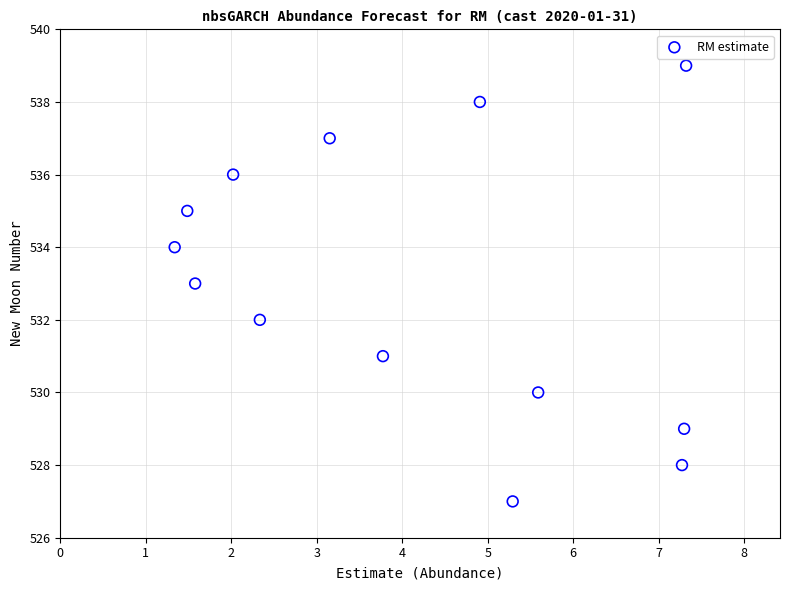

What is the range of Y values (max minus min)?

12